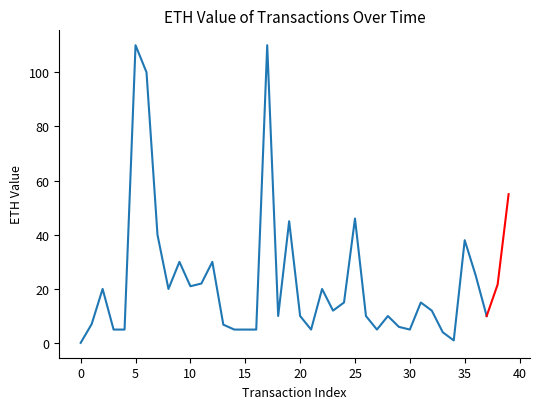

True or false: the data has more than 0 interior local peaks.

True